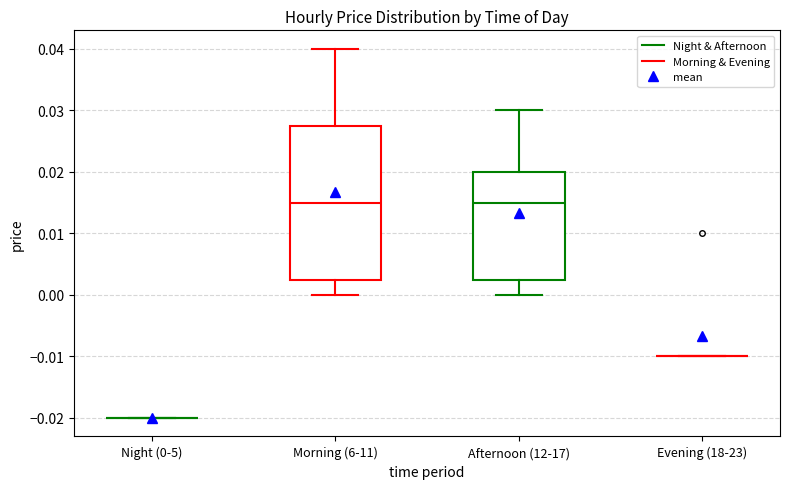

Reading left to right, transcribe this box plot: for each box, give where its median line is, the range the box spans, and where its two whiskers end, as read against the y-axis. The values are not printed on the chart, so give them approximately, as read against the axis.

Night (0-5): box collapsed to a line at -0.020, whiskers -0.020 to -0.020
Morning (6-11): median 0.015, box 0.003 to 0.028, whiskers 0.000 to 0.040
Afternoon (12-17): median 0.015, box 0.003 to 0.020, whiskers 0.000 to 0.030
Evening (18-23): box collapsed to a line at -0.010, whiskers -0.010 to -0.010